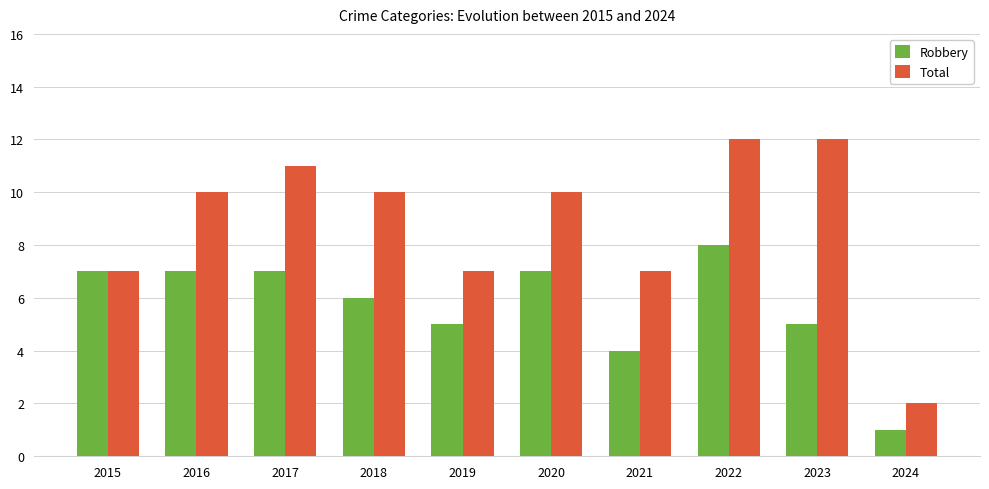

The value of Robbery at 2018 is 2. True or false?

False